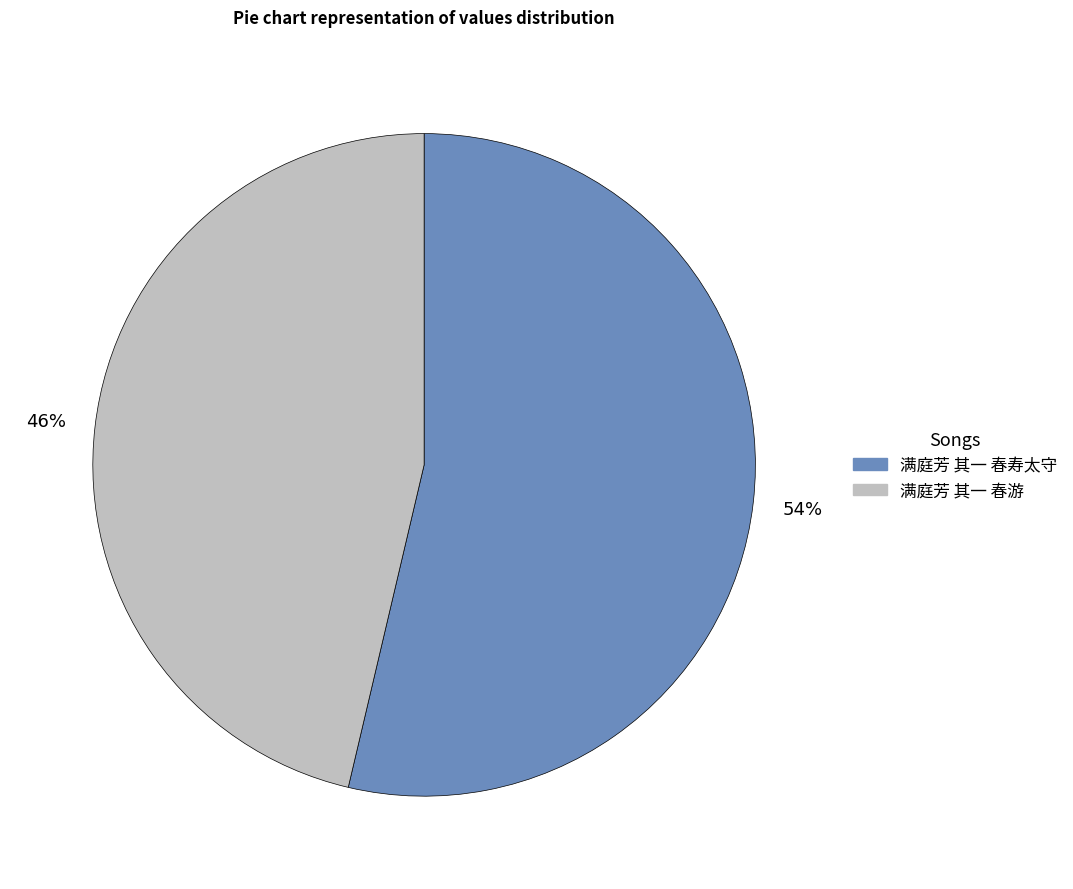

Rank the categories by value from highest to lowest.

满庭芳 其一 春寿太守, 满庭芳 其一 春游